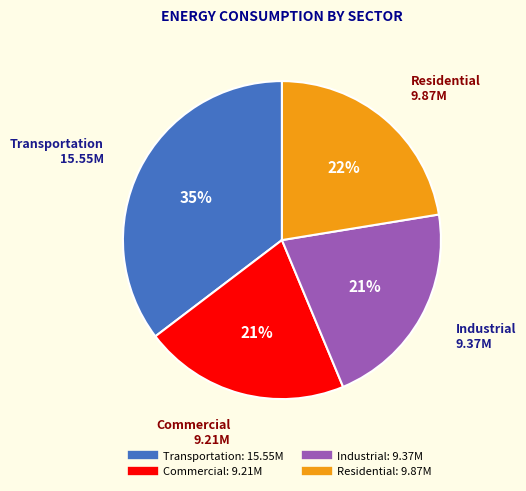

Which slice is the largest?

Transportation